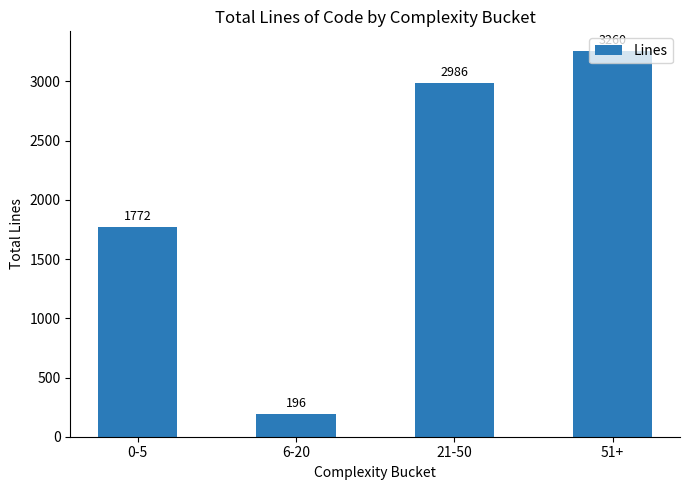

Does the chart contain any negative values?

No